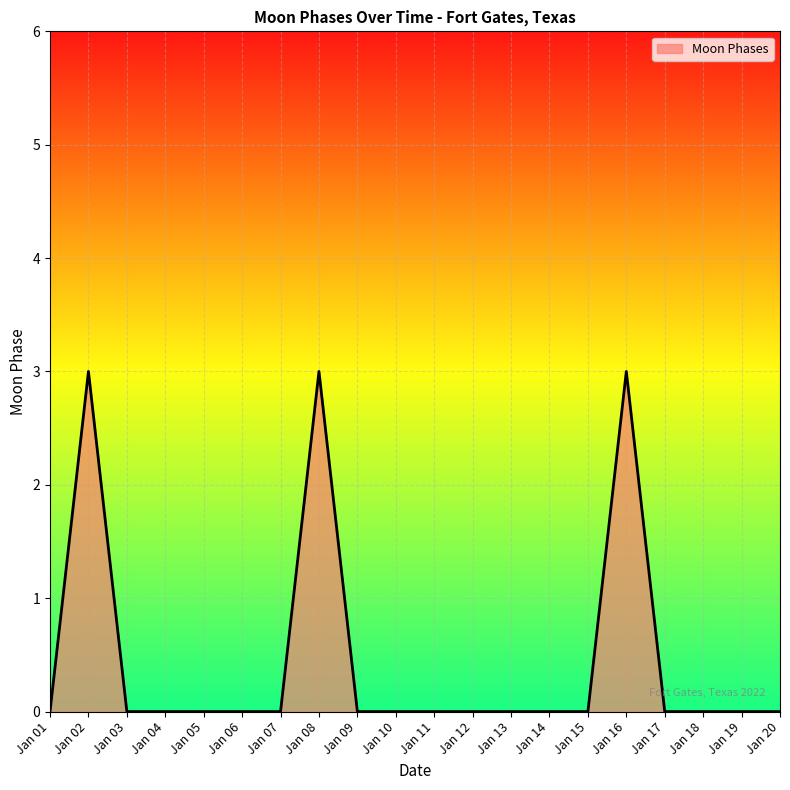

What is the greatest value displayed?

3